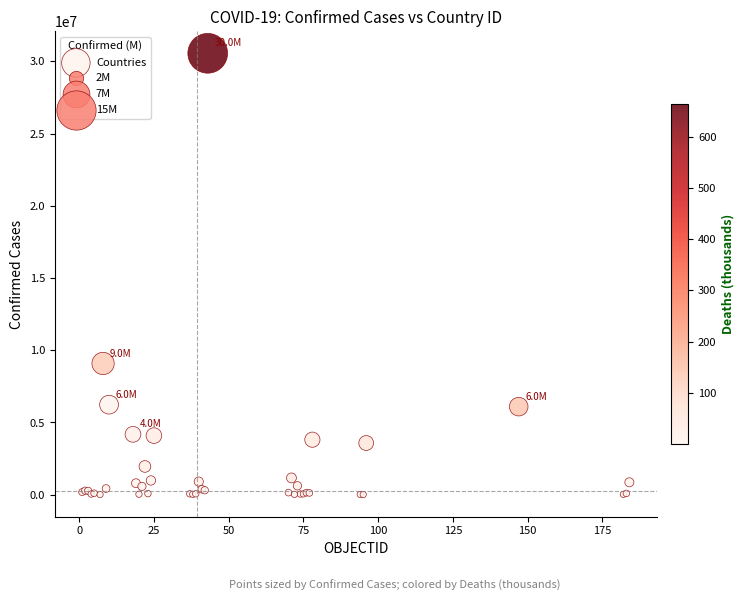

What Y value in the scatter plot is closest to 15282971?

9083673